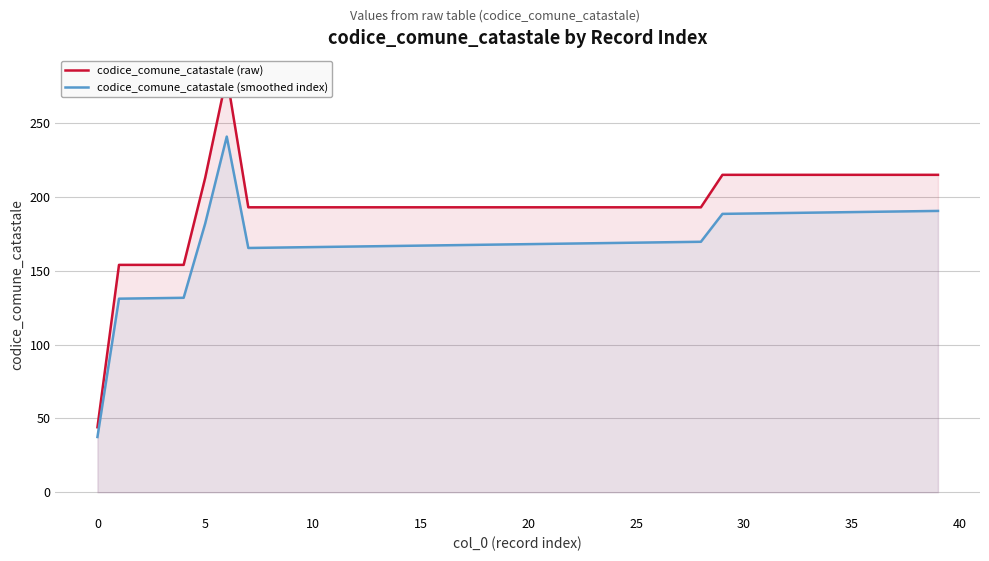

What is the value of the codice_comune_catastale (raw) point at the 6th from the left?

213.0